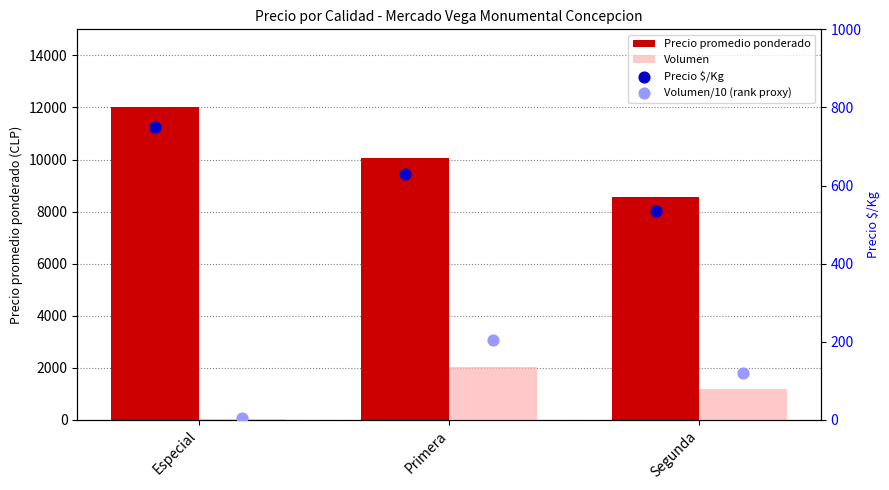

Is the value of Volumen/10 (rank proxy) at Segunda greater than the value of Precio $/Kg at Segunda?

No